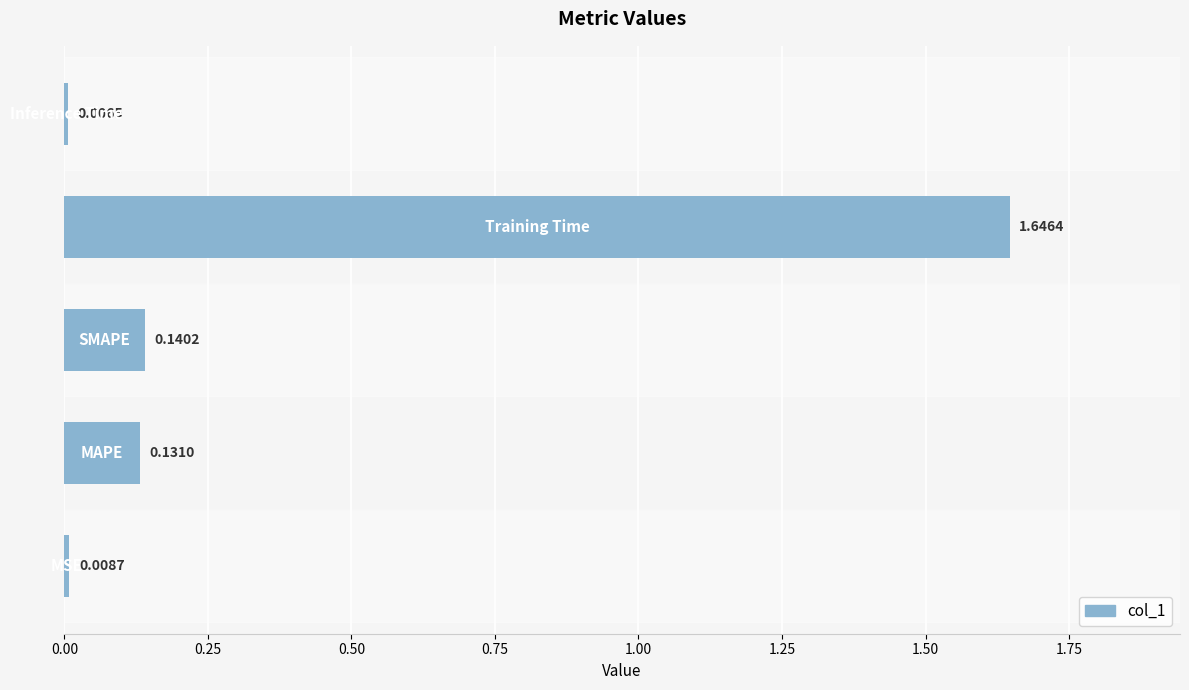

What is the average value?

0.4